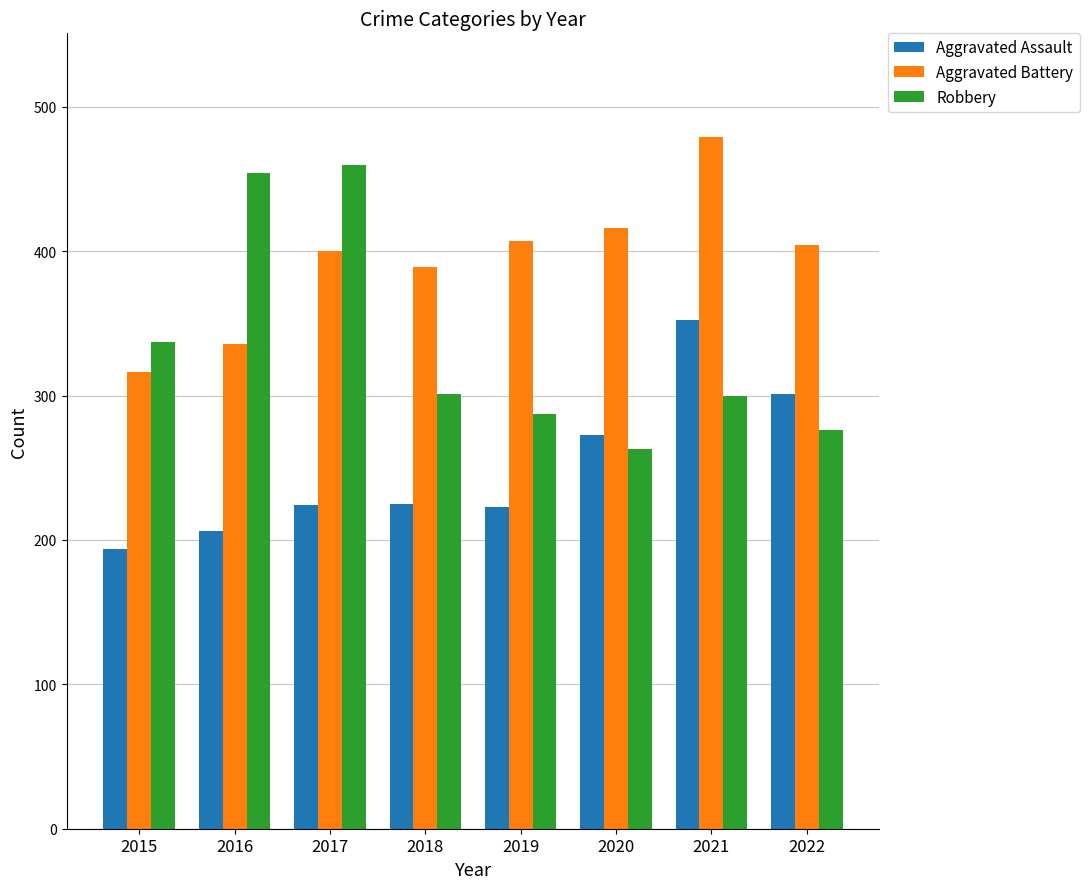

What is the value of the Robbery bar at the 5th from the left?

287